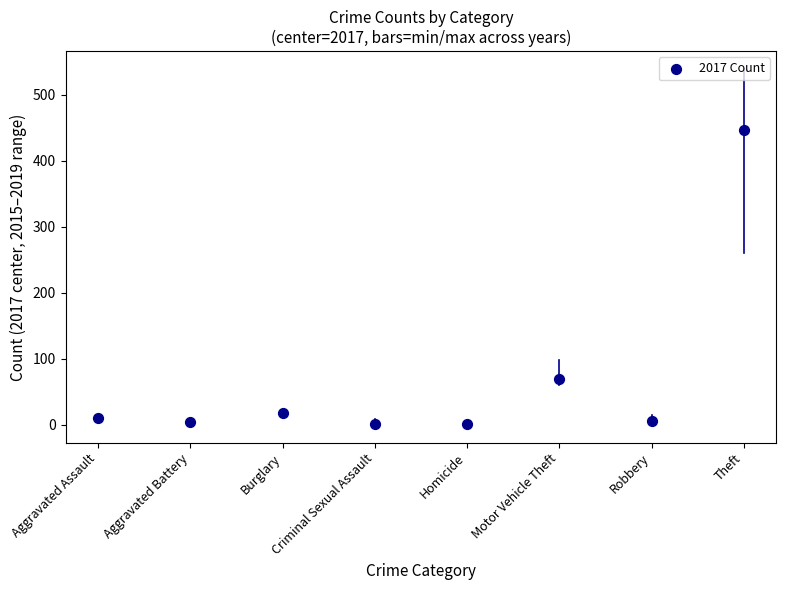

What is the average Y value?

70